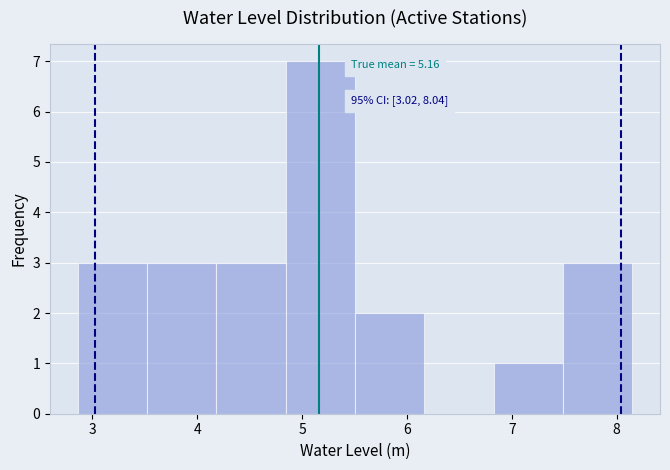

Which range on the x-axis has the tallest bar?

4.8 to 5.5